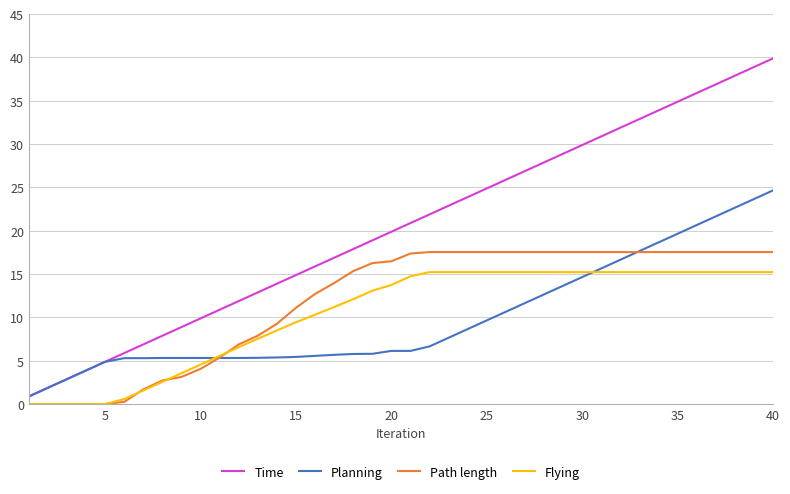

What is the maximum value for Path length?

17.5